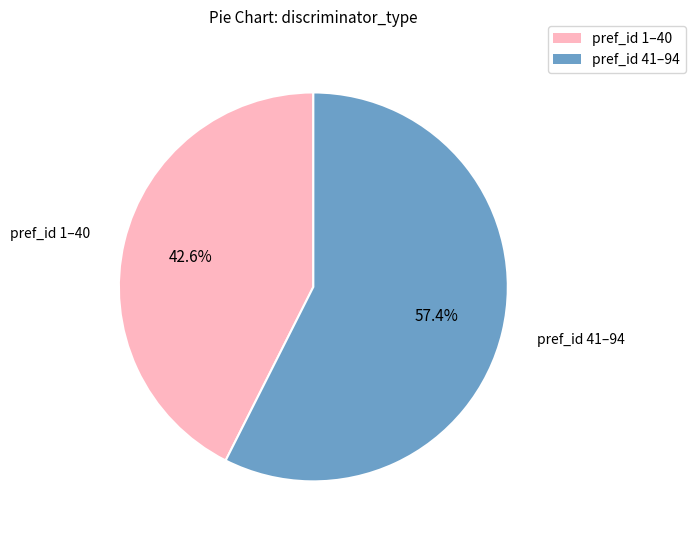

What is the ratio of the value at pref_id 1–40 to the value at pref_id 41–94?

0.7